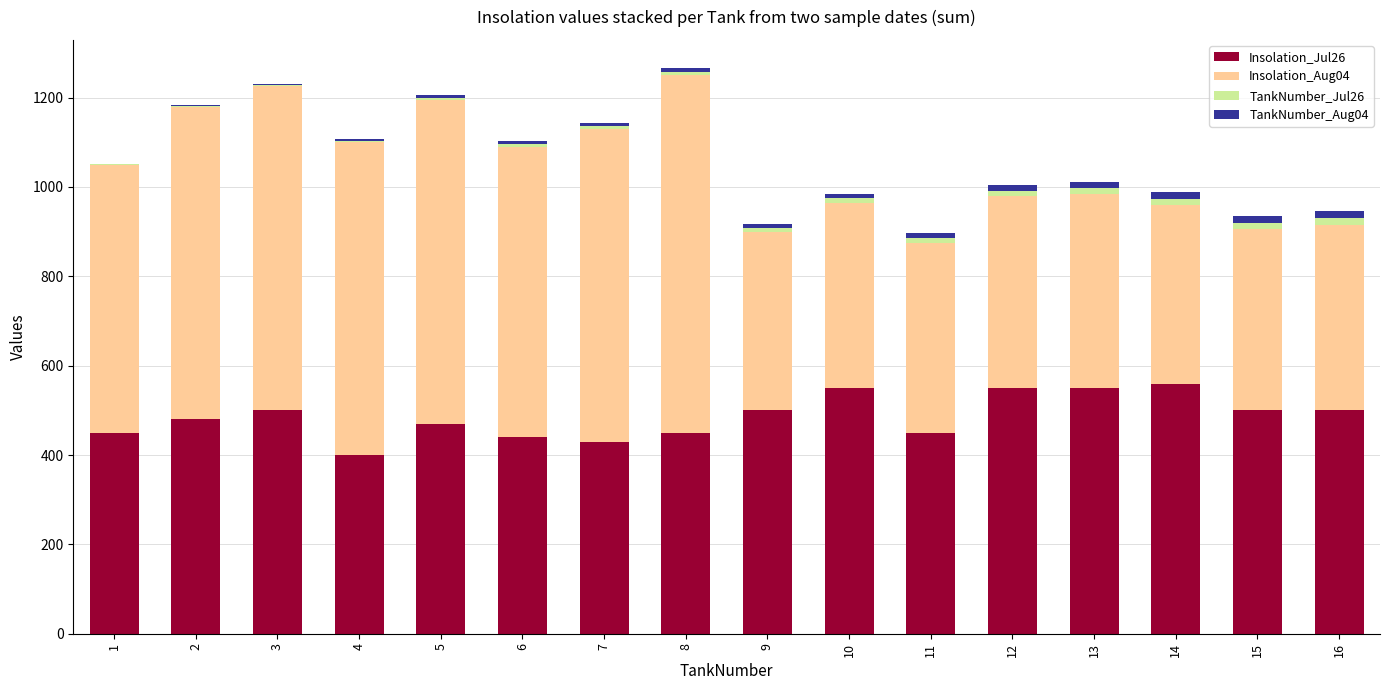

Count the number of data series in this chart.

4